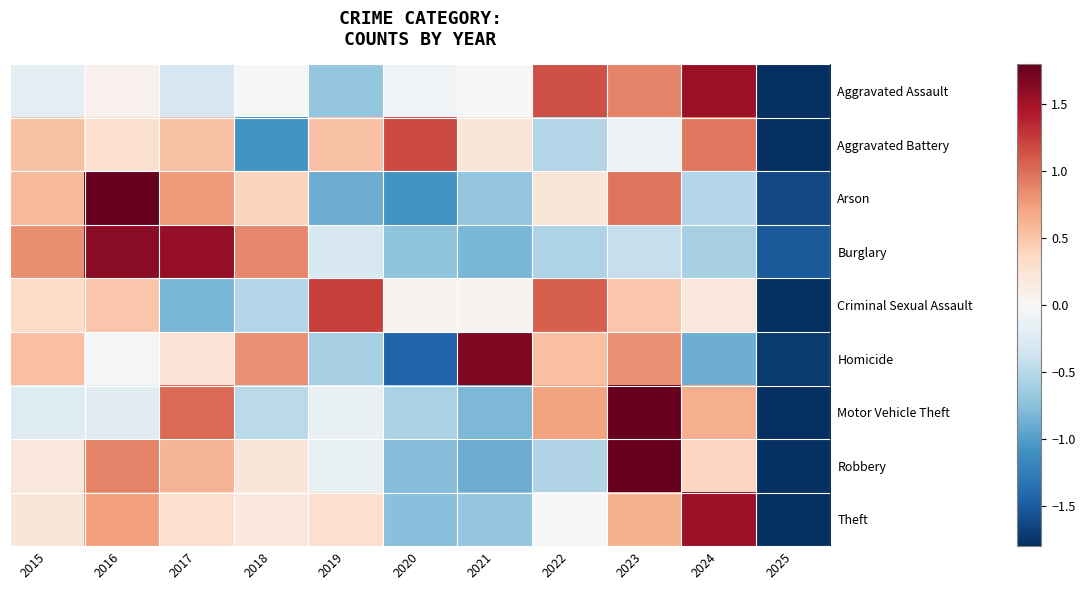

At 2019, list the series in order from smallest to largest.

Arson, Aggravated Assault, Homicide, Burglary, Motor Vehicle Theft, Robbery, Theft, Aggravated Battery, Criminal Sexual Assault